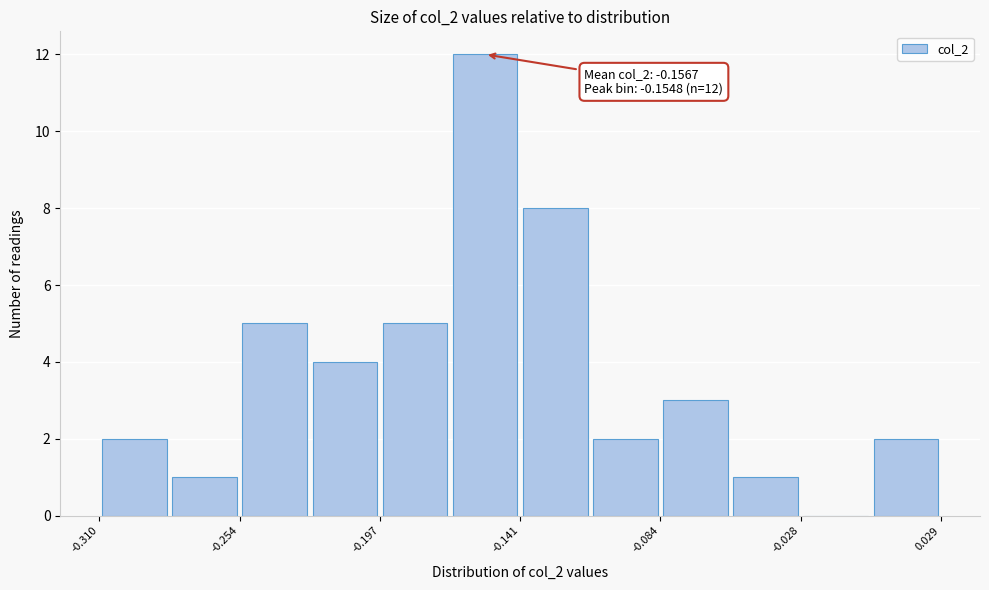

Read against the x-axis, roughly where is the centre of the tallest bar?

-0.15